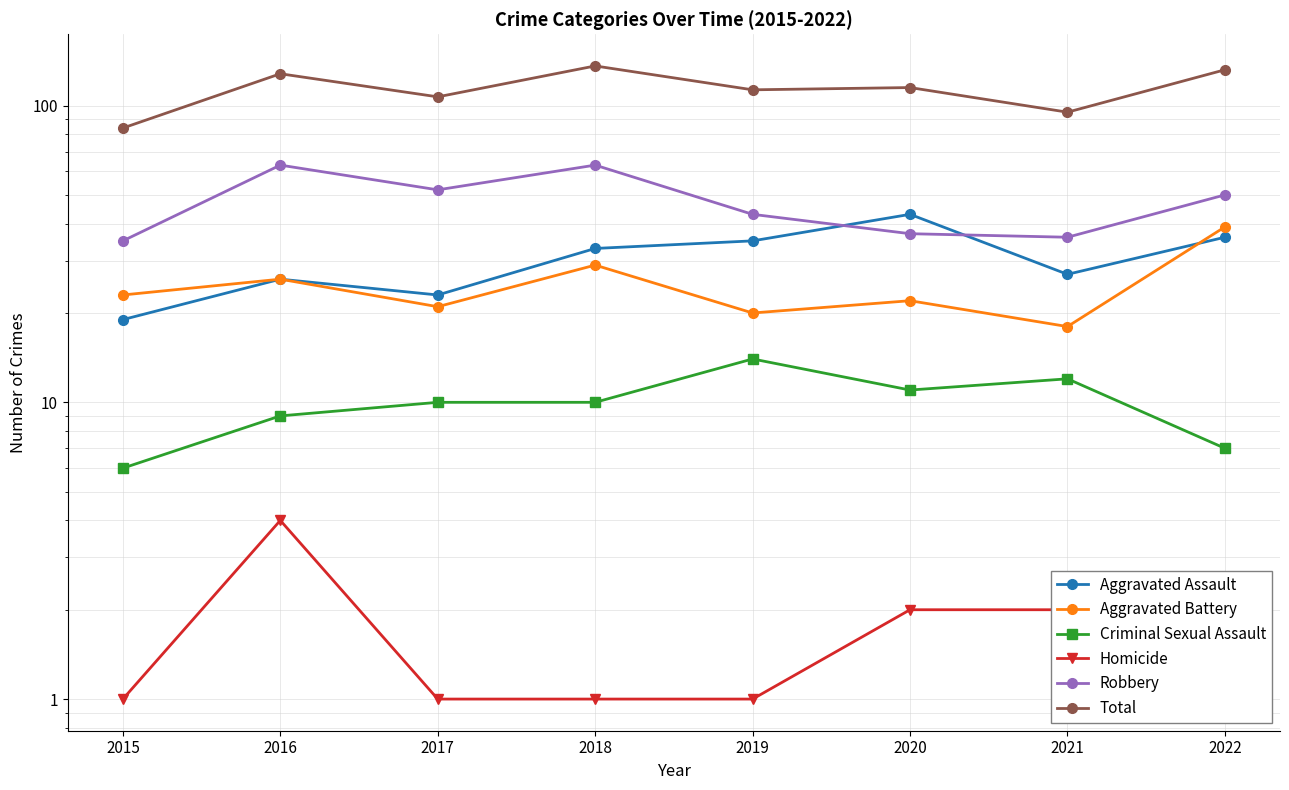

Reading left to right, extract all data points from this chart.

Aggravated Assault: 19	26	23	33	35	43	27	36
Aggravated Battery: 23	26	21	29	20	22	18	39
Criminal Sexual Assault: 6	9	10	10	14	11	12	7
Homicide: 1	4	1	1	1	2	2	2
Robbery: 35	63	52	63	43	37	36	50
Total: 84	128	107	136	113	115	95	132